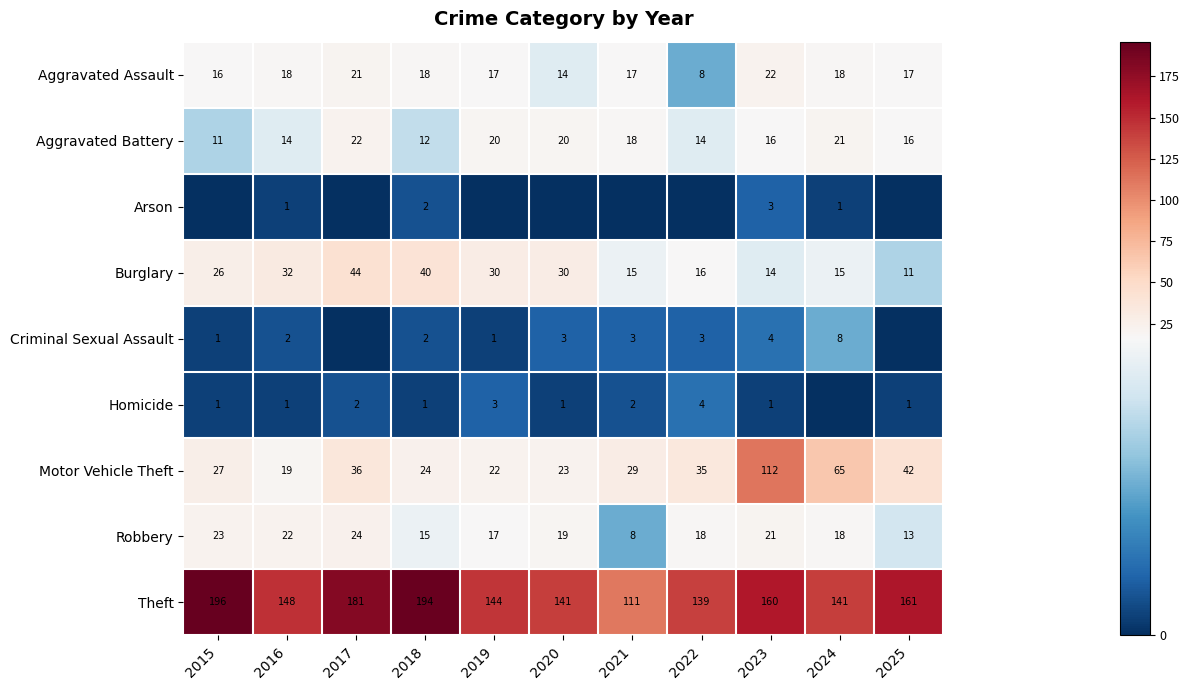

At which label is Theft closest to 153?

2016